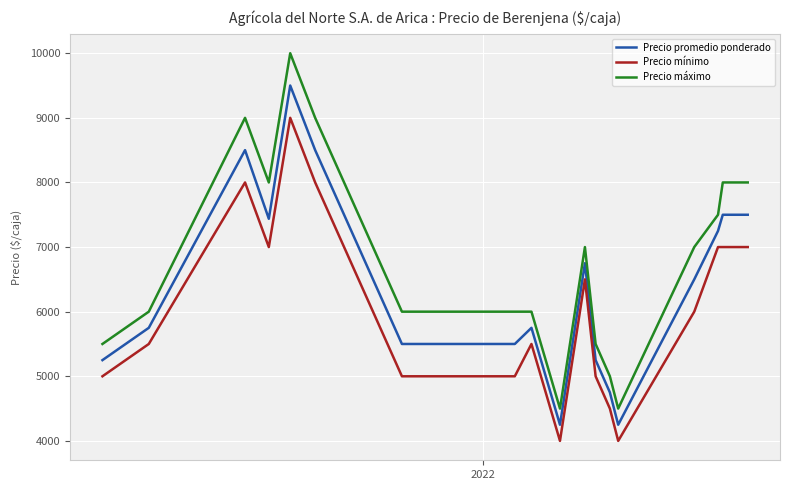

Which series has the largest range (max minus min)?

Precio máximo